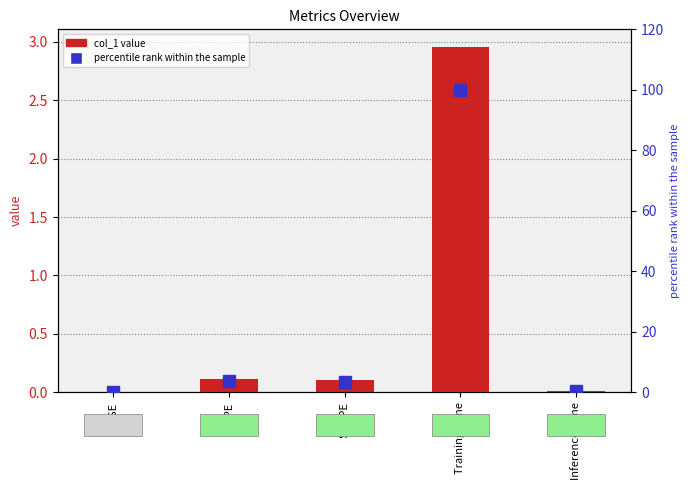

True or false: col_1 has a value of 0.0 at MAPE.

False